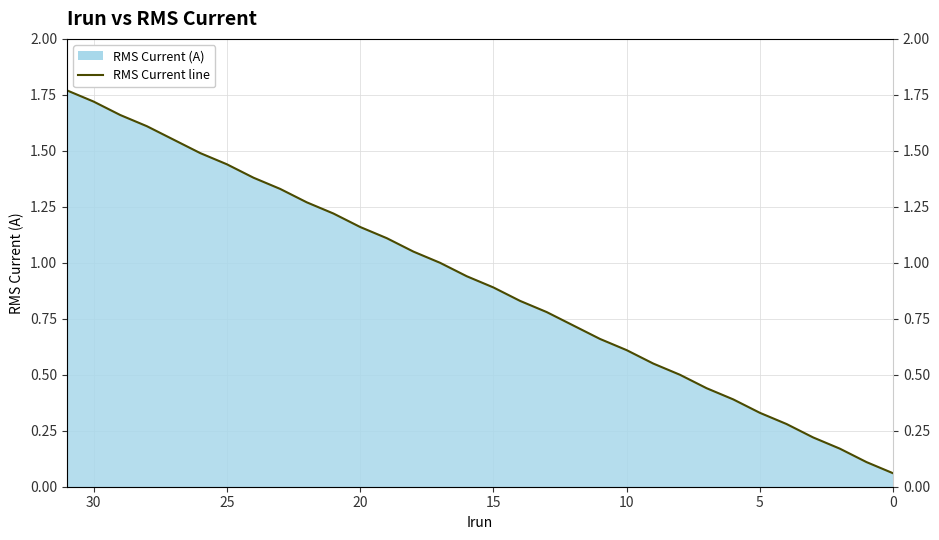

Reading right to left, transcribe all the data shown in this chart.

0.1	0.1	0.2	0.2	0.3	0.3	0.4	0.4	0.5	0.6	0.6	0.7	0.7	0.8	0.8	0.9	0.9	1.0	1.1	1.1	1.2	1.2	1.3	1.3	1.4	1.4	1.5	1.6	1.6	1.7	1.7	1.8